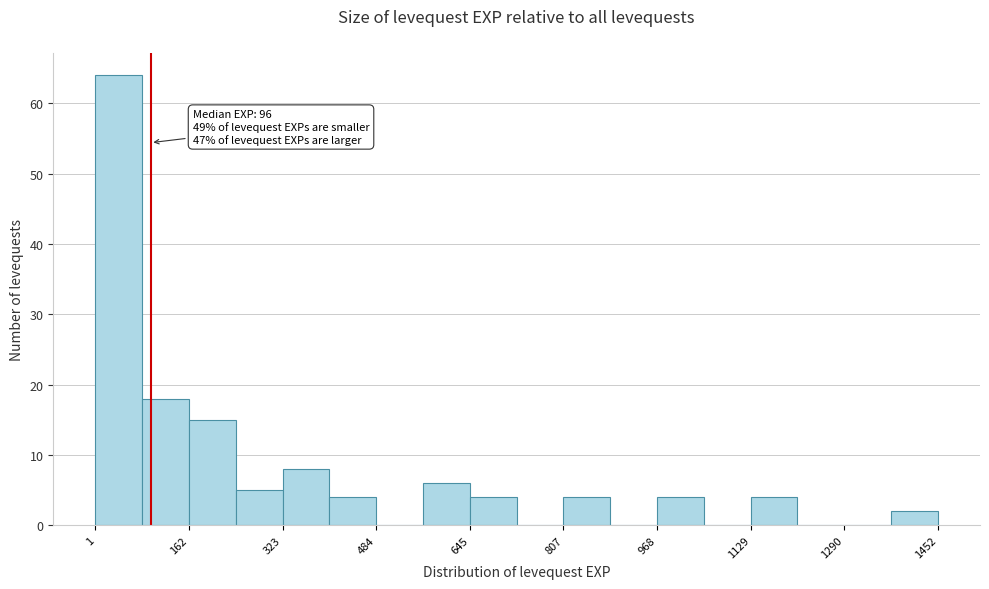

Over which range of the x-axis is the bar tallest?

0 to 80